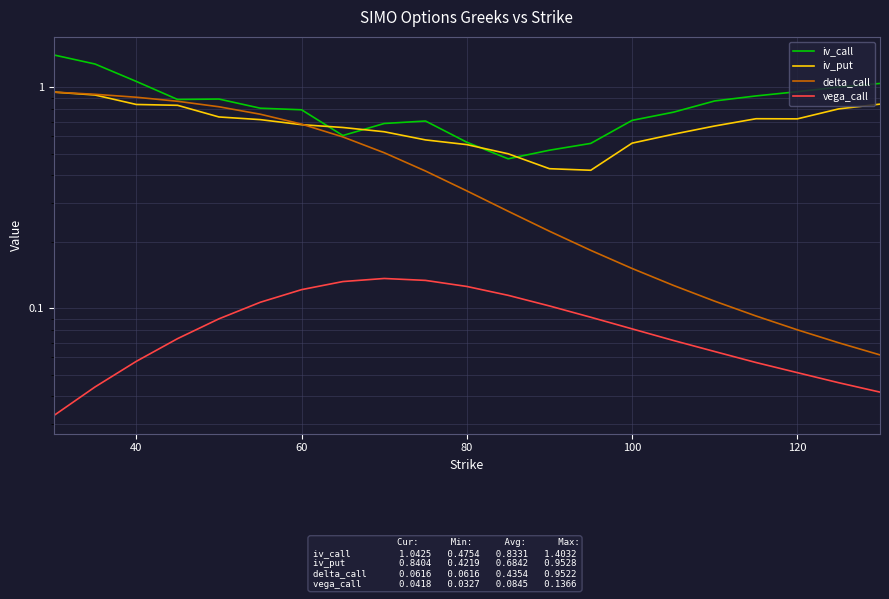

Rank the series by their maximum value, from lowest to highest.

vega_call, delta_call, iv_put, iv_call